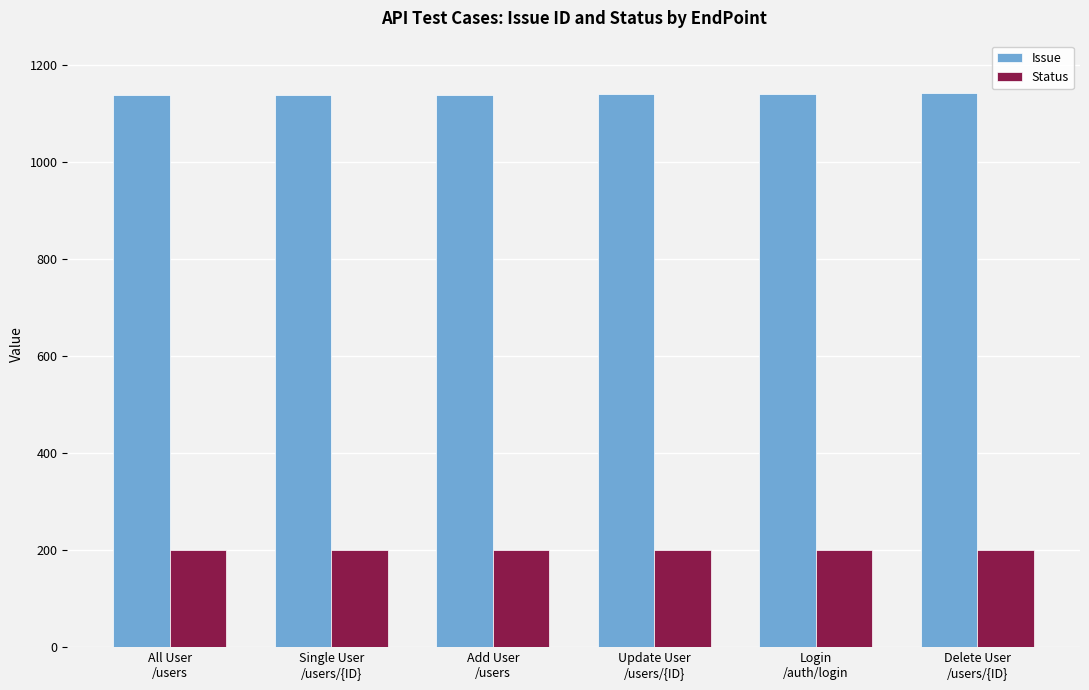

At how many categories does at least one series exceed 1104?

6